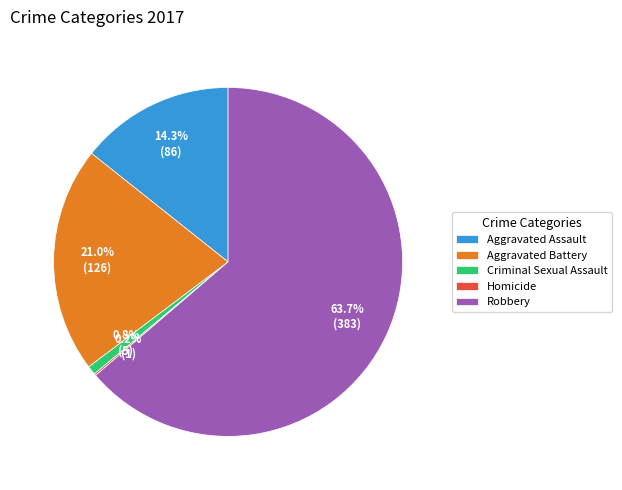

Which has a higher value, Aggravated Battery or Robbery?

Robbery